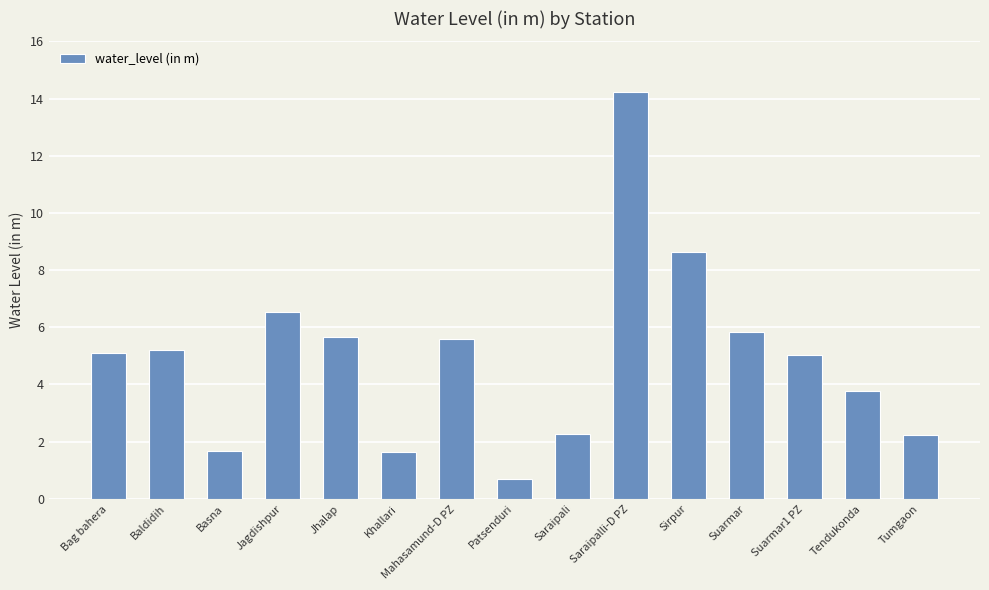

Which category has the highest value across all series?

Saraipalli-D PZ